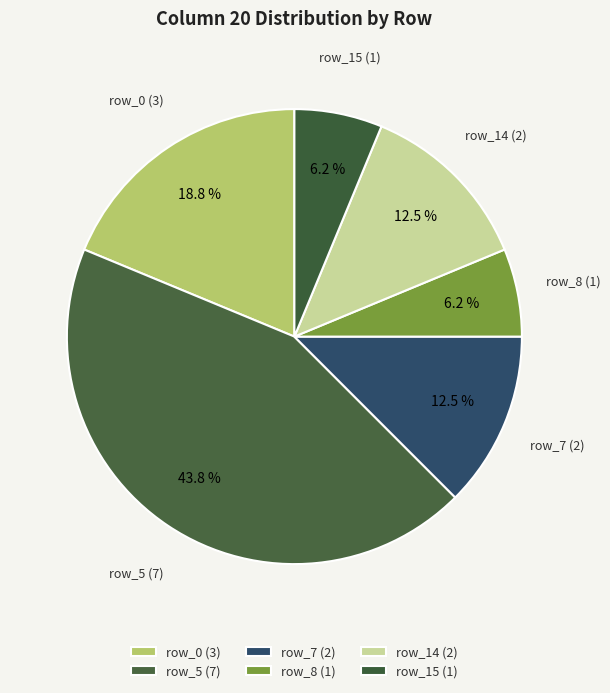

How many segments does this pie chart have?

6